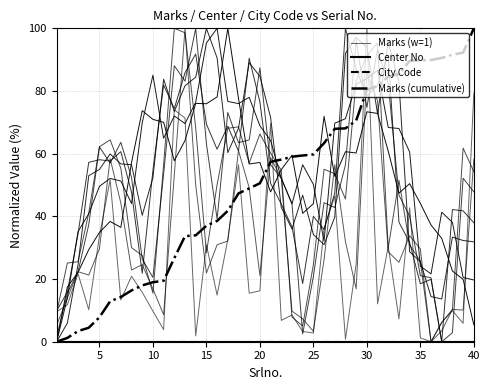

True or false: City Code has more than 2 interior local peaks.

False